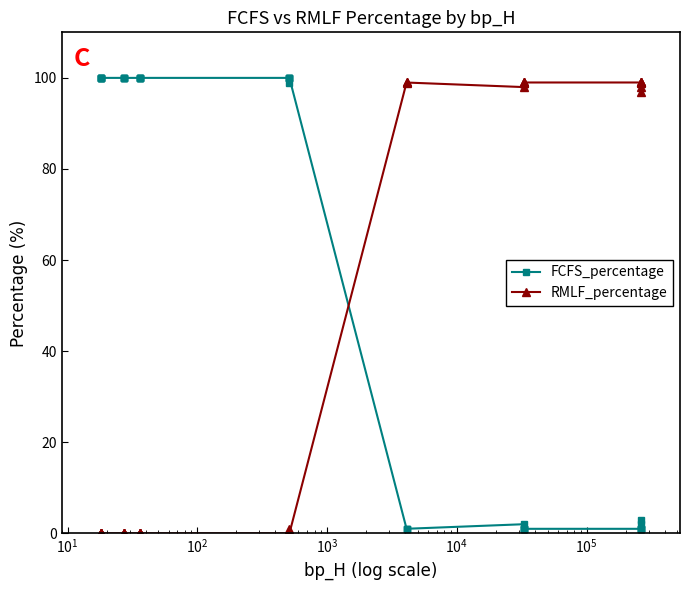

What is the total value across all series at $\mathdefault{10^{3}}$?

100.0